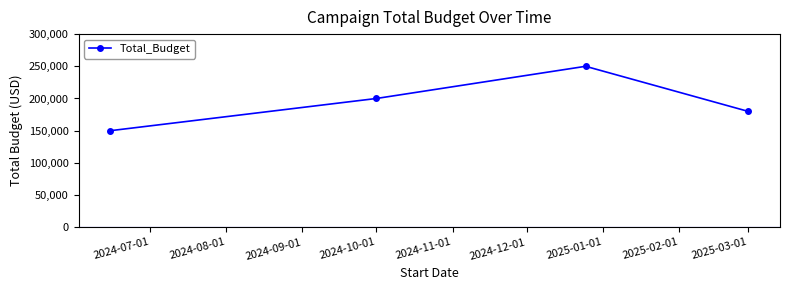

What is the sum of all values?

780000